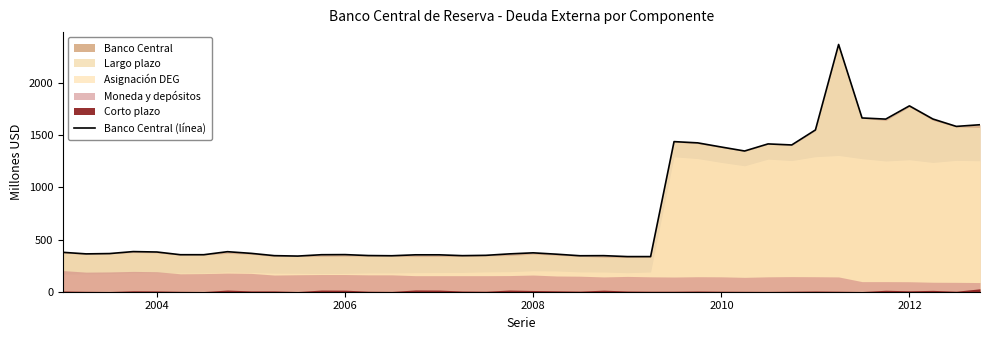

What is the maximum value for Banco Central (línea)?

2372